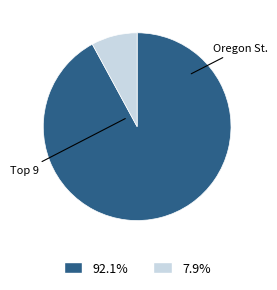

Is there a majority slice in this chart?

Yes